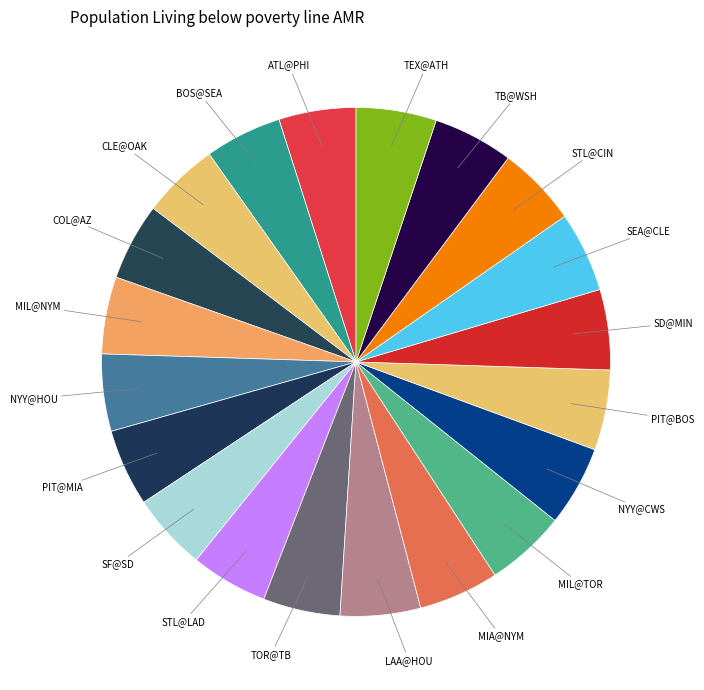

Combined, do TOR@TB and CLE@OAK account for over 50%?

No